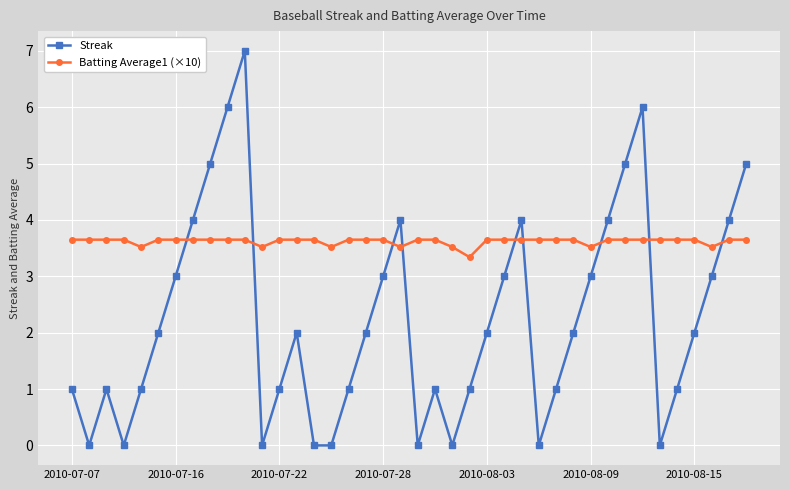

What is the lowest value of the Batting Average1 (×10) series?

3.3